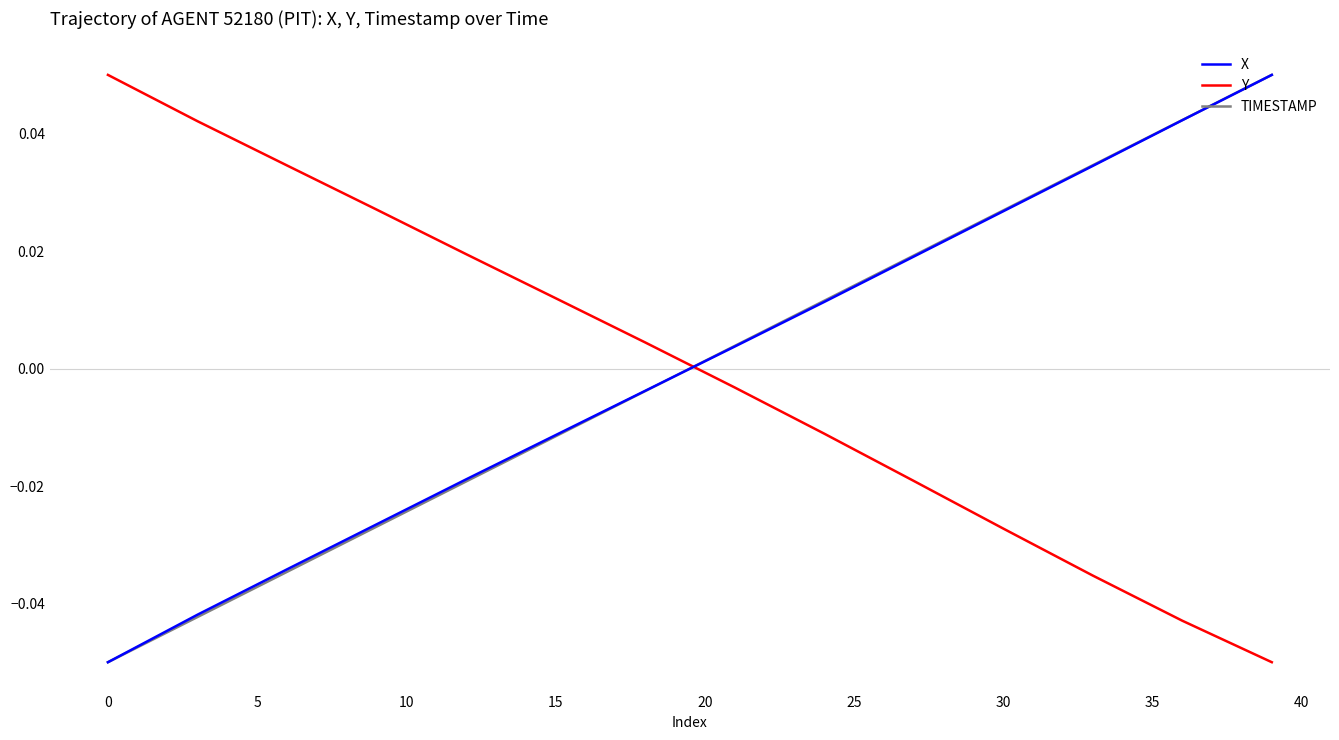

True or false: Y and X intersect in this chart.

True